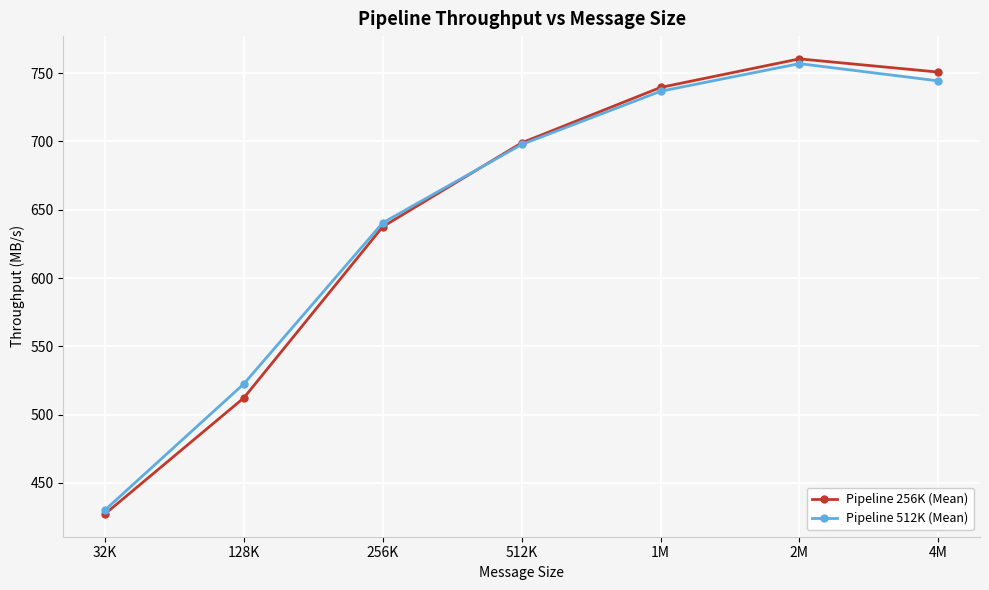

True or false: Pipeline 256K (Mean) and Pipeline 512K (Mean) intersect in this chart.

True